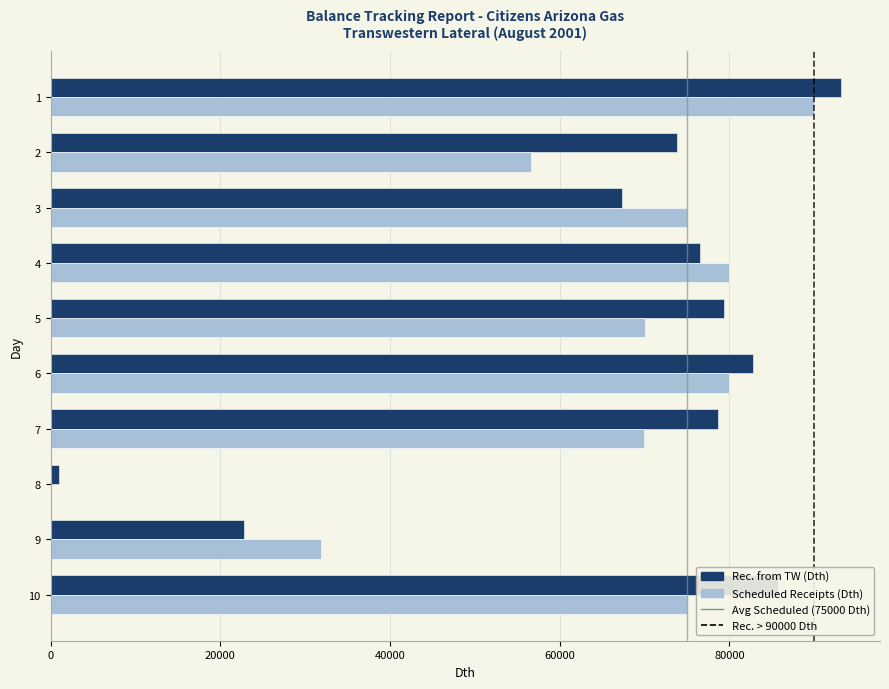

Which series has the widest spread of values?

Rec. from TW (Dth)